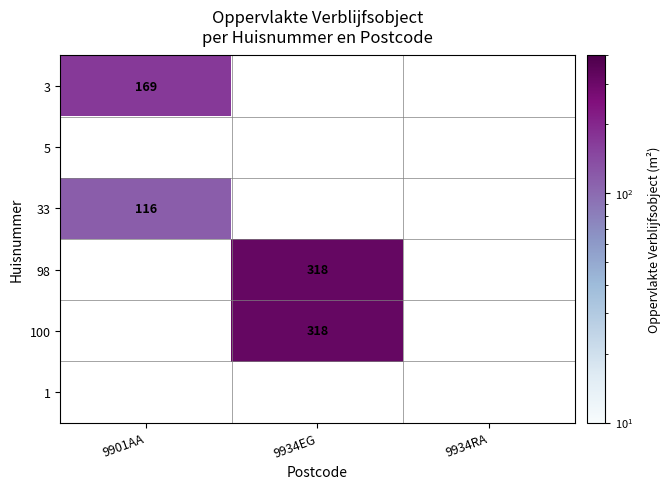

The 98 series shows 438 at 9934EG. True or false?

False